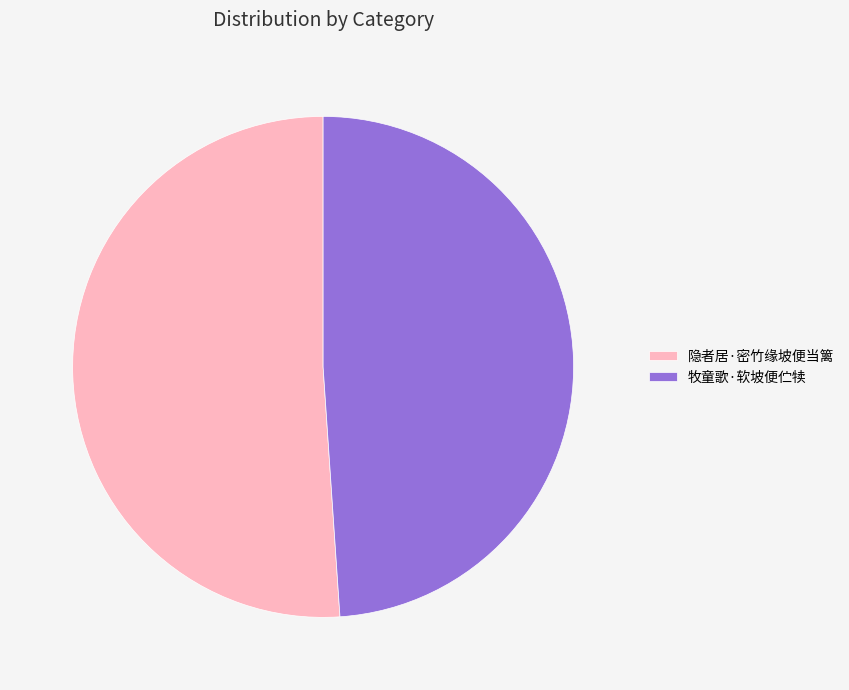

True or false: 隐者居·密竹缘坡便当篱 accounts for 44% of the total.

False